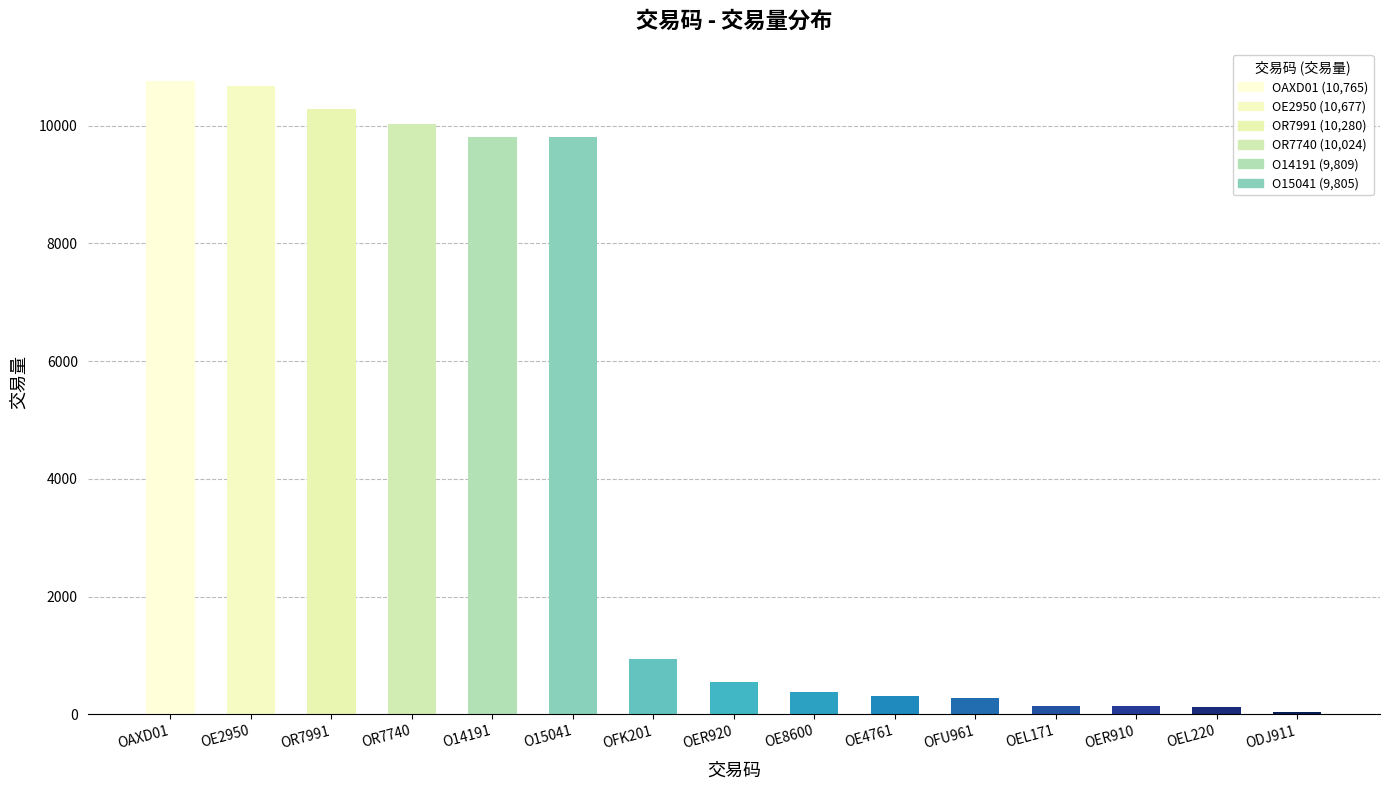

At which category does the chart reach its peak across all series?

OAXD01